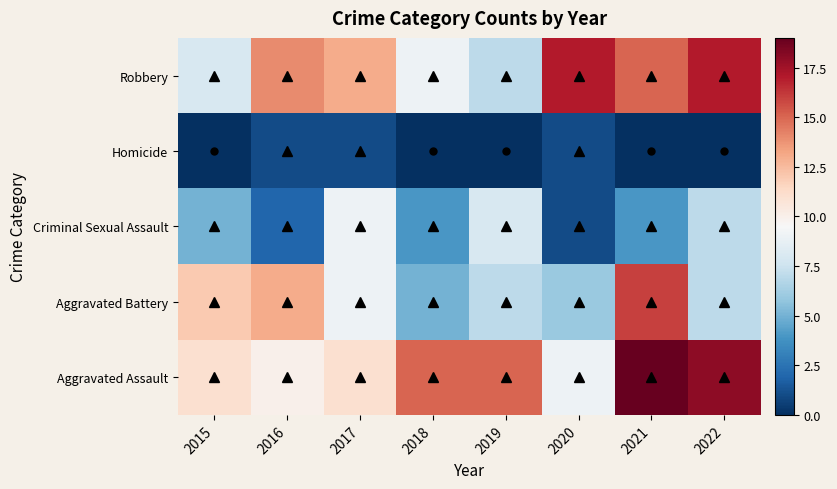

List the series in order of their peak value, lowest first.

Homicide, Criminal Sexual Assault, Aggravated Battery, Robbery, Aggravated Assault